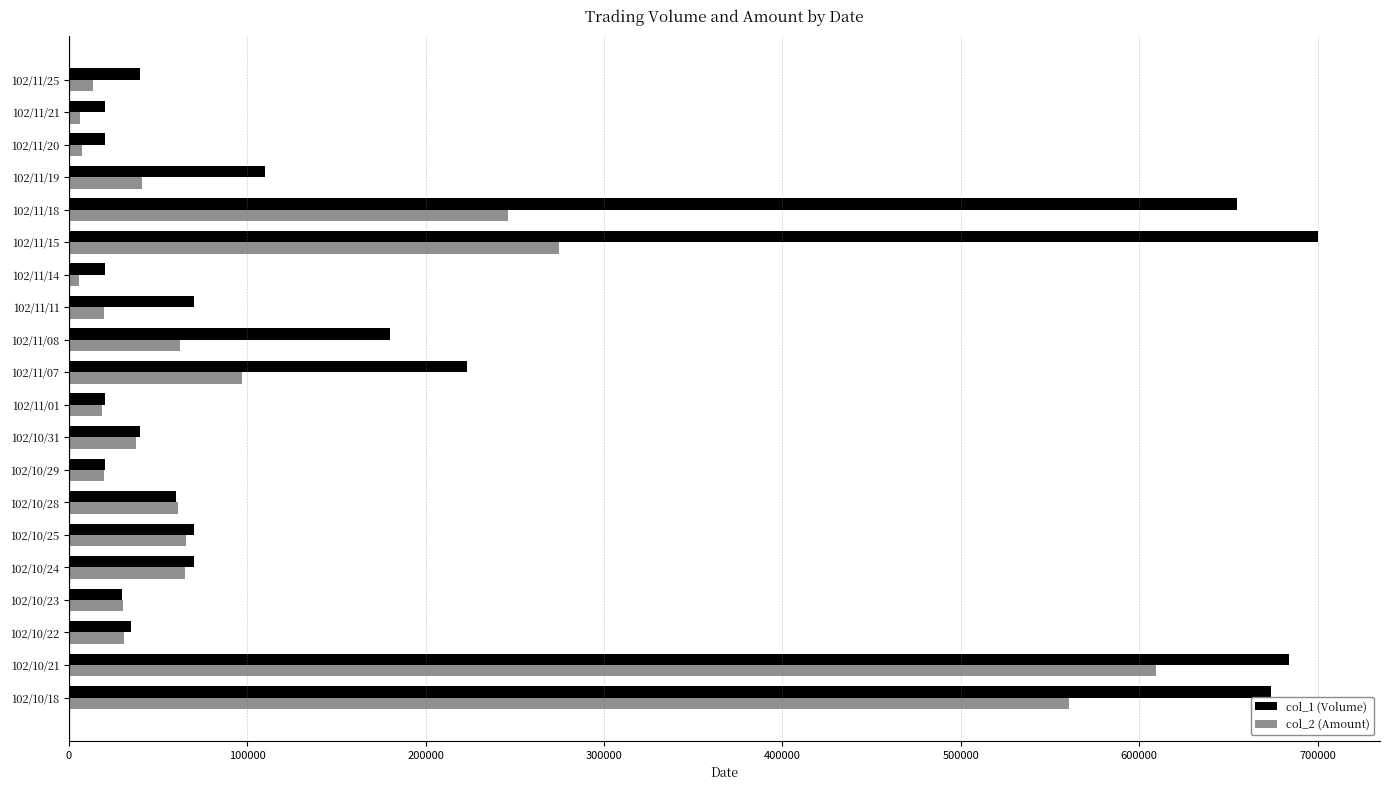

What is the minimum value shown in the chart?

5400